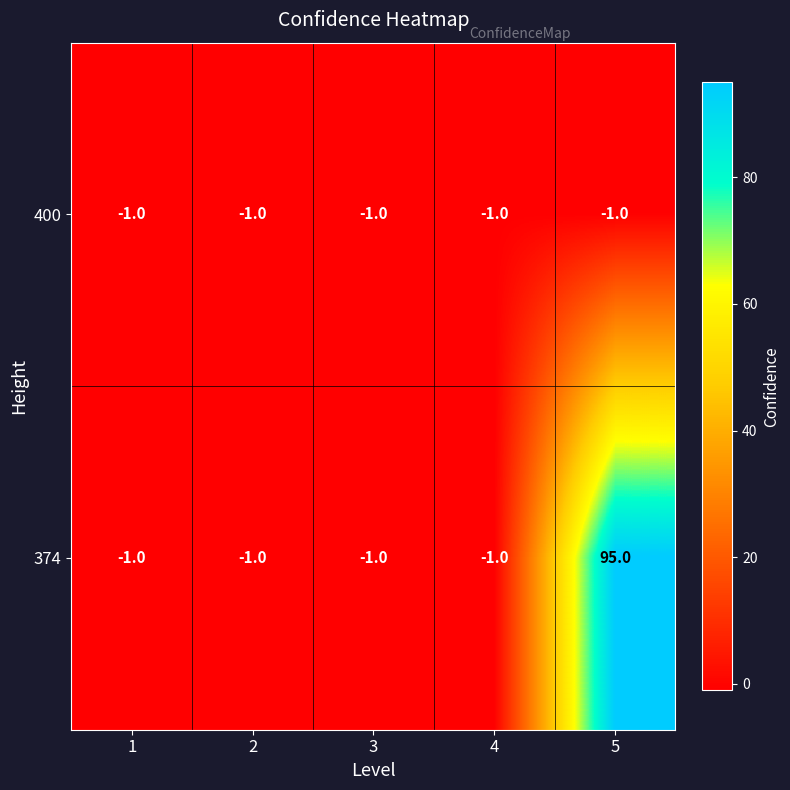

What is the greatest value displayed?

95